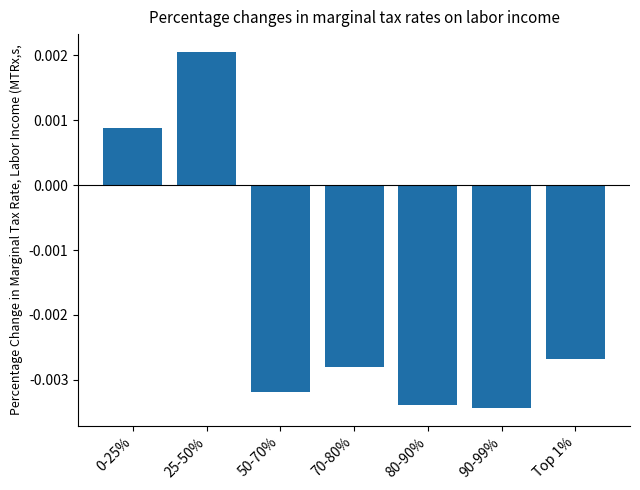

At which category does the chart reach its minimum across all series?

90-99%